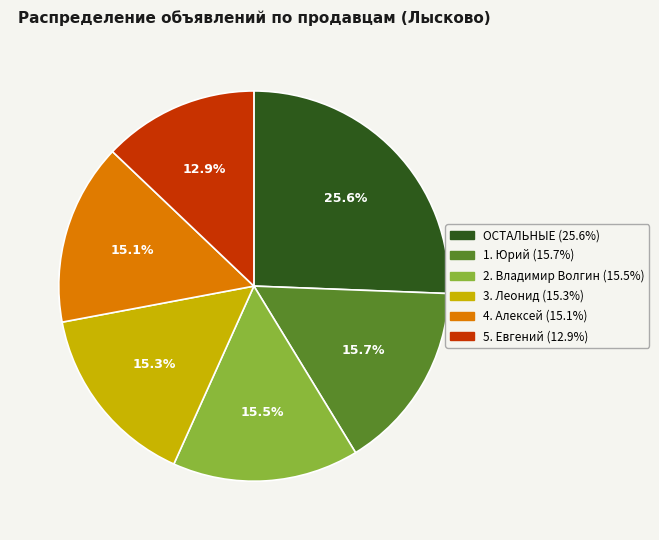

Is there a majority slice in this chart?

No